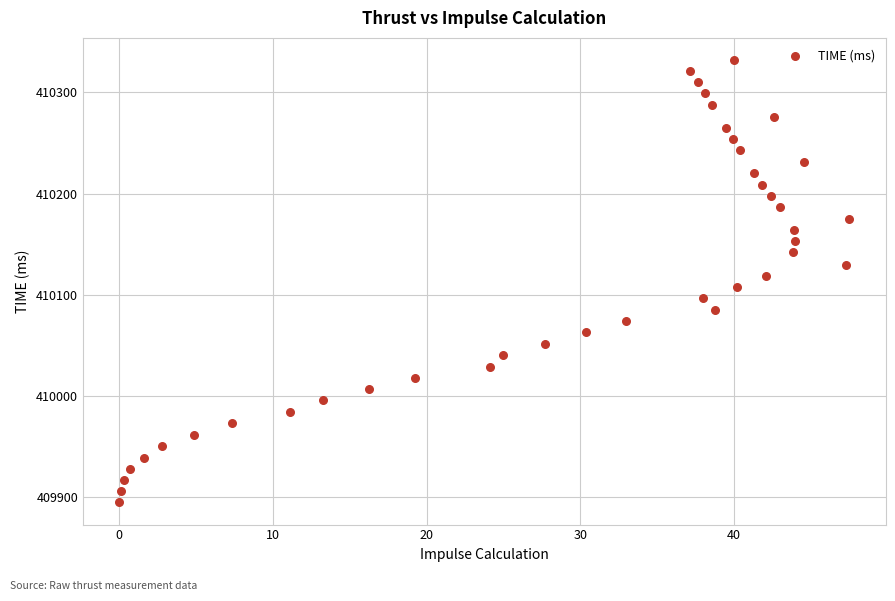

How many points are shown in the scatter plot?

40